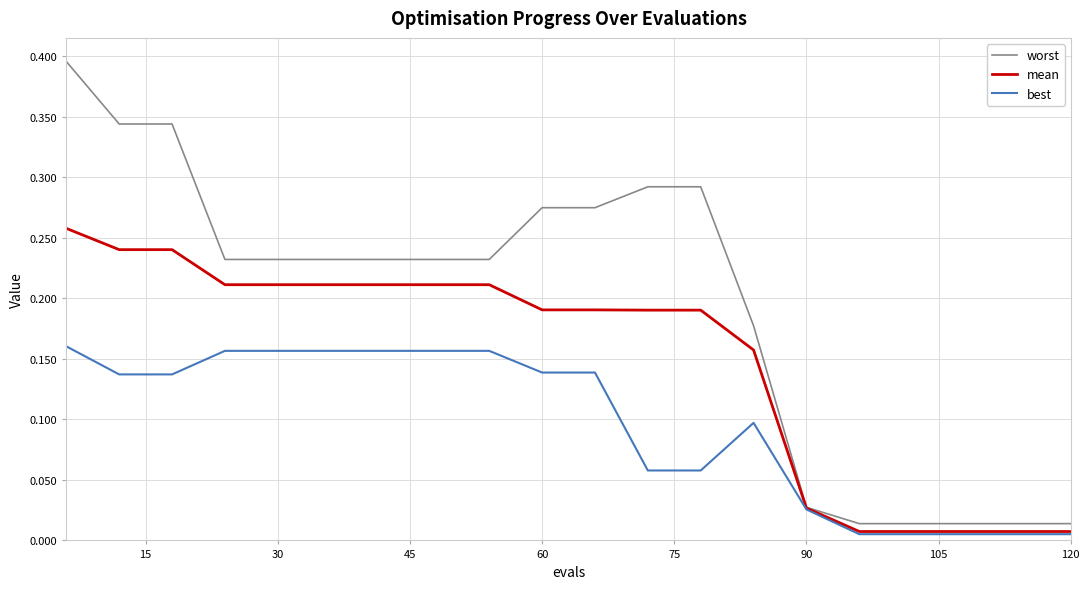

Rank the series by their maximum value, from highest to lowest.

worst, mean, best